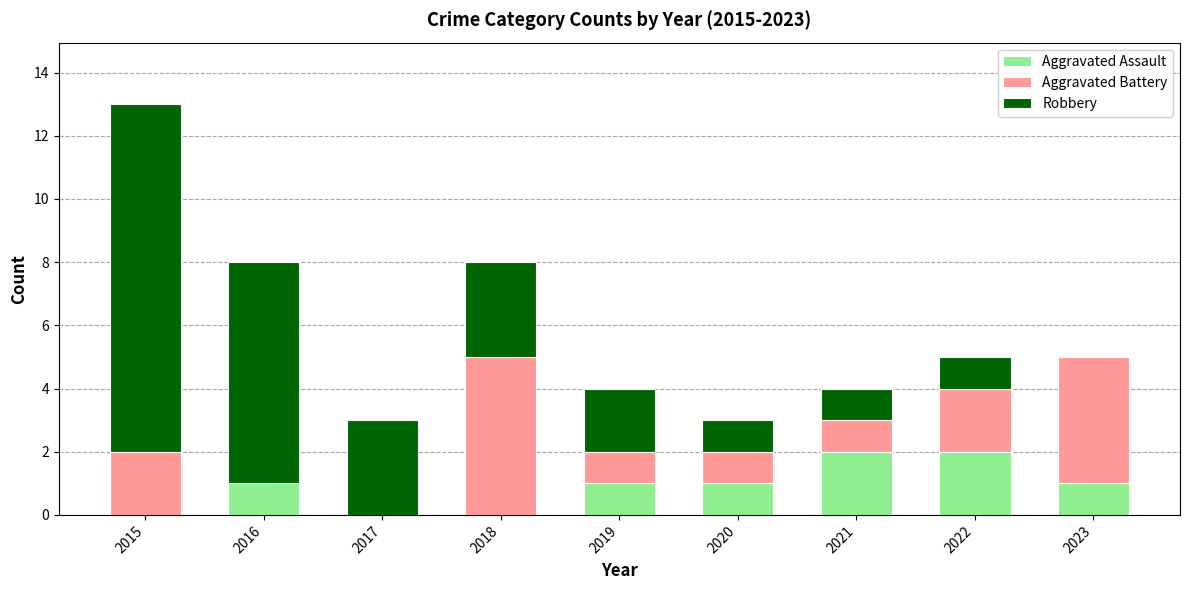

Reading left to right, transcribe the values for Aggravated Assault.

2015=0	2016=1	2017=0	2018=0	2019=1	2020=1	2021=2	2022=2	2023=1